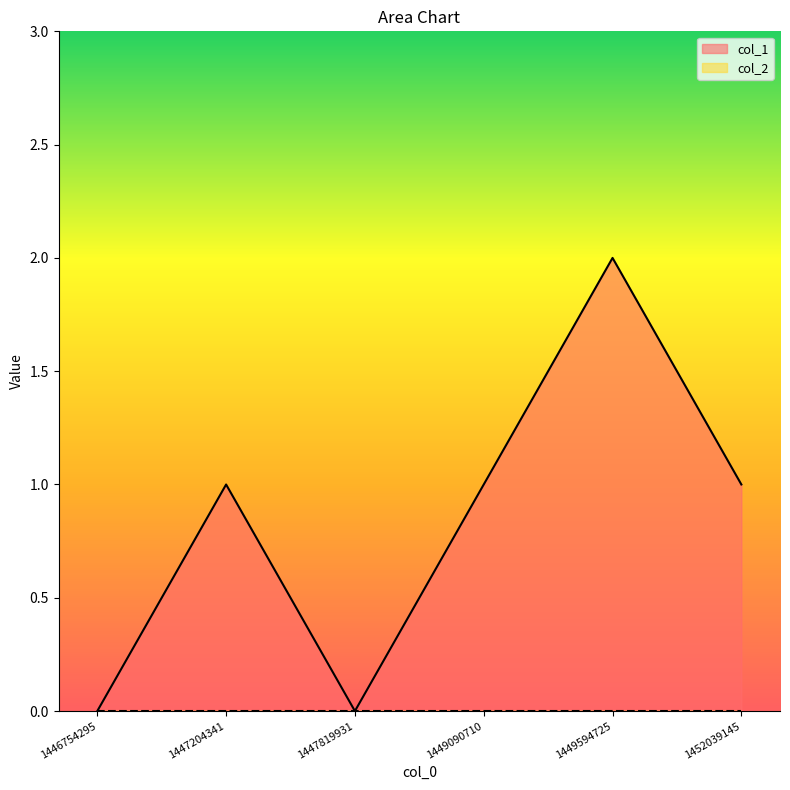

Read the value at 1449594725.

2